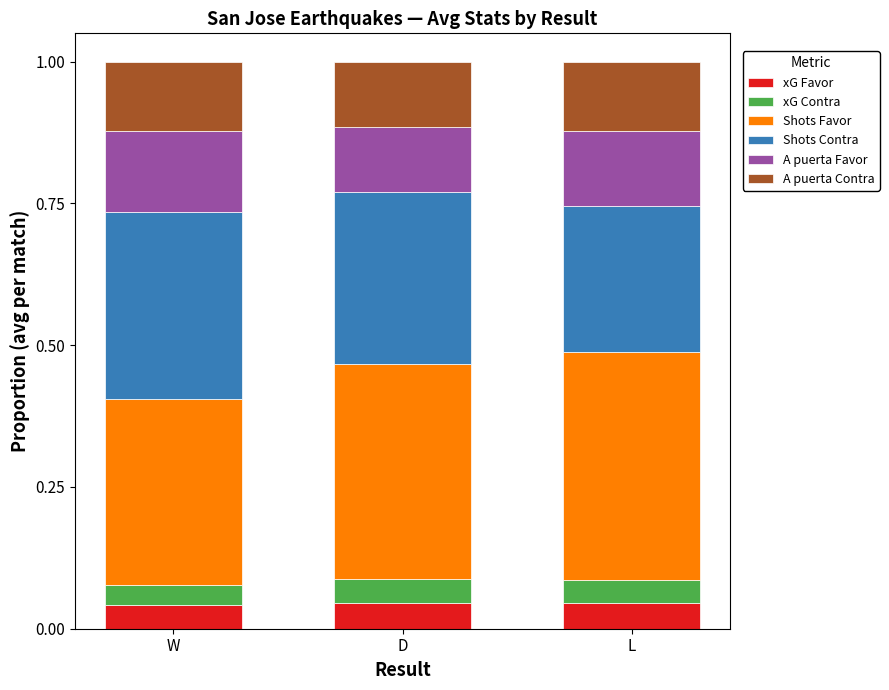

What is the total value across all series at D?

1.0